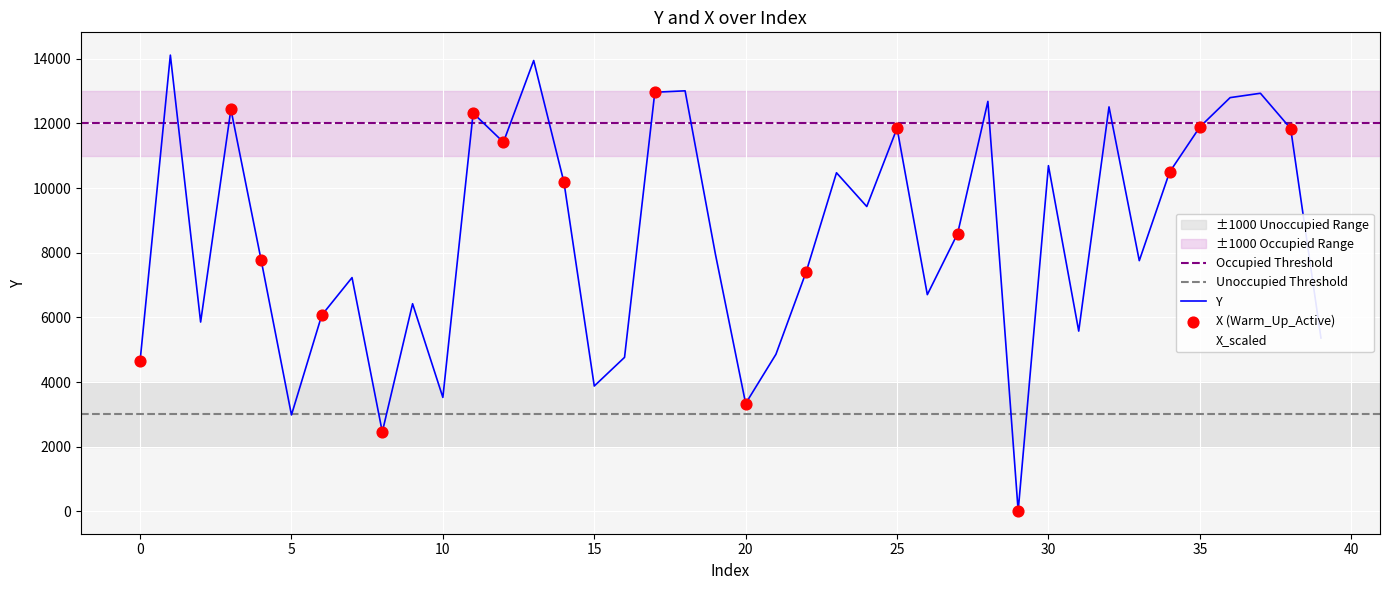

What is the change in value from 5 to 18?

+10027.6